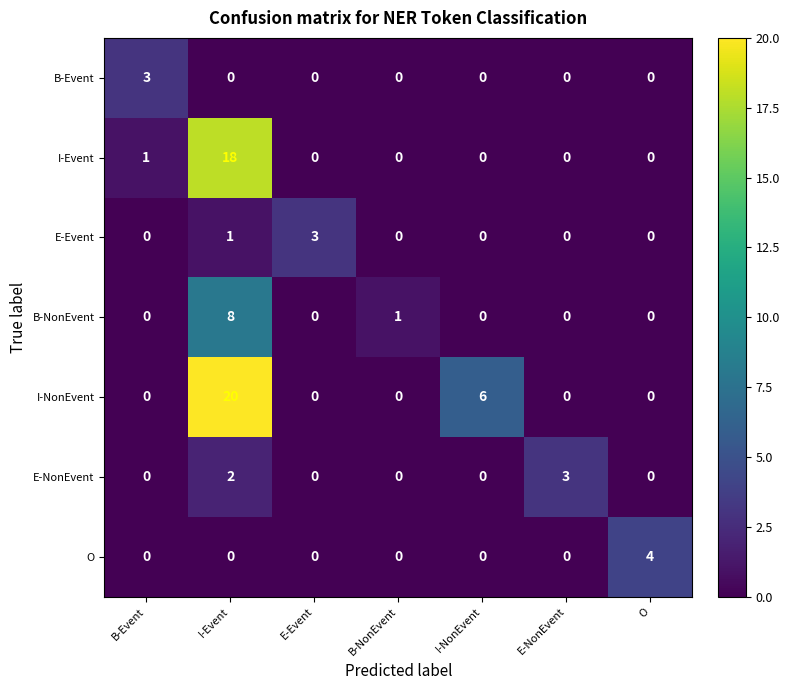

How many B-Event values are between 0 and 1?

6